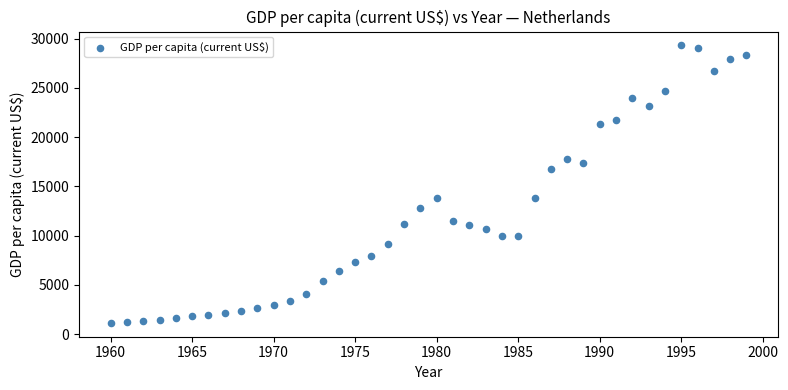

What is the range of Y values (max minus min)?

28144.8